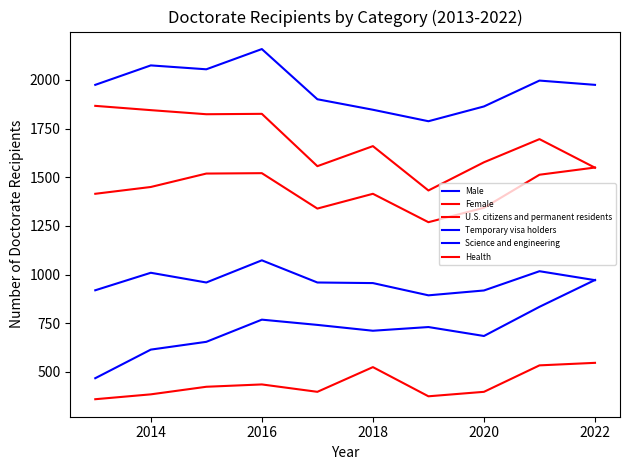

True or false: Male has more than 1 points higher than both neighbors.

True